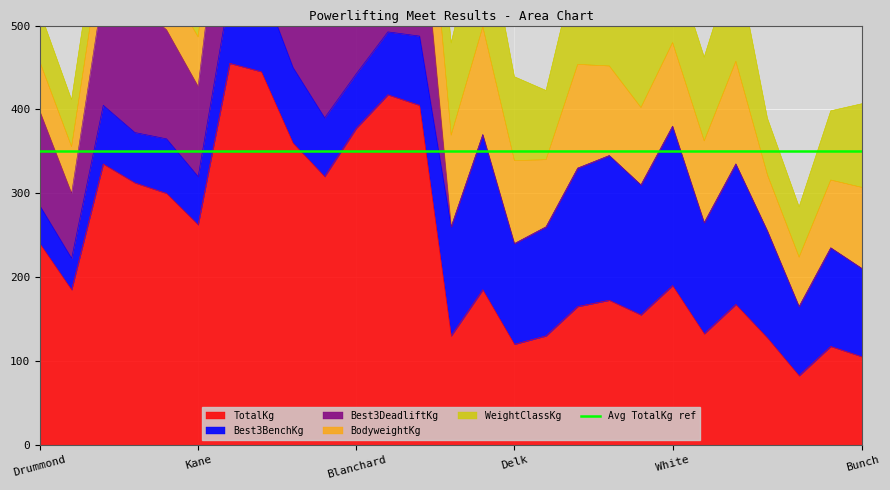

At which label does TotalKg first exceed 185?

Drummond